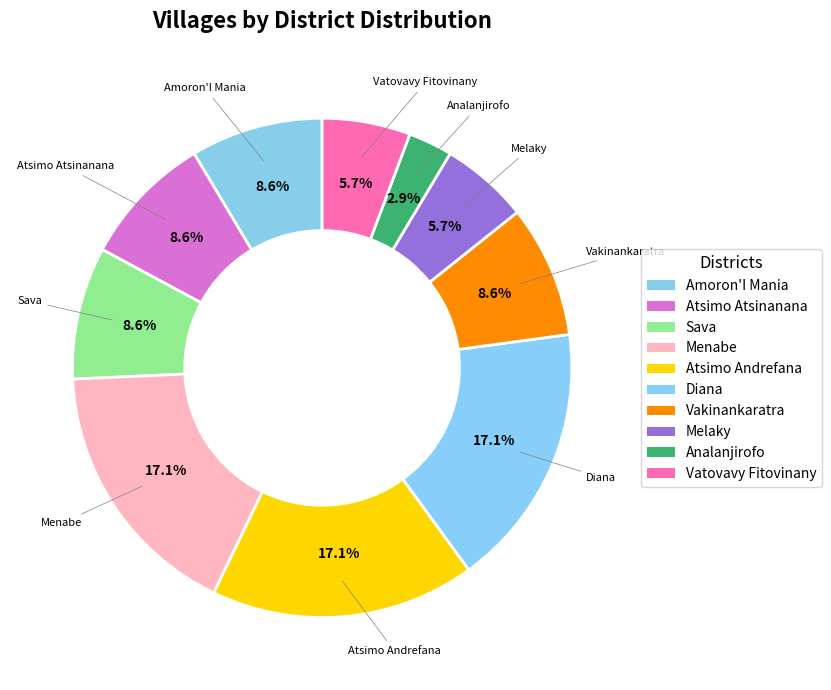

Is it true that Sava is 21% of the pie?

False